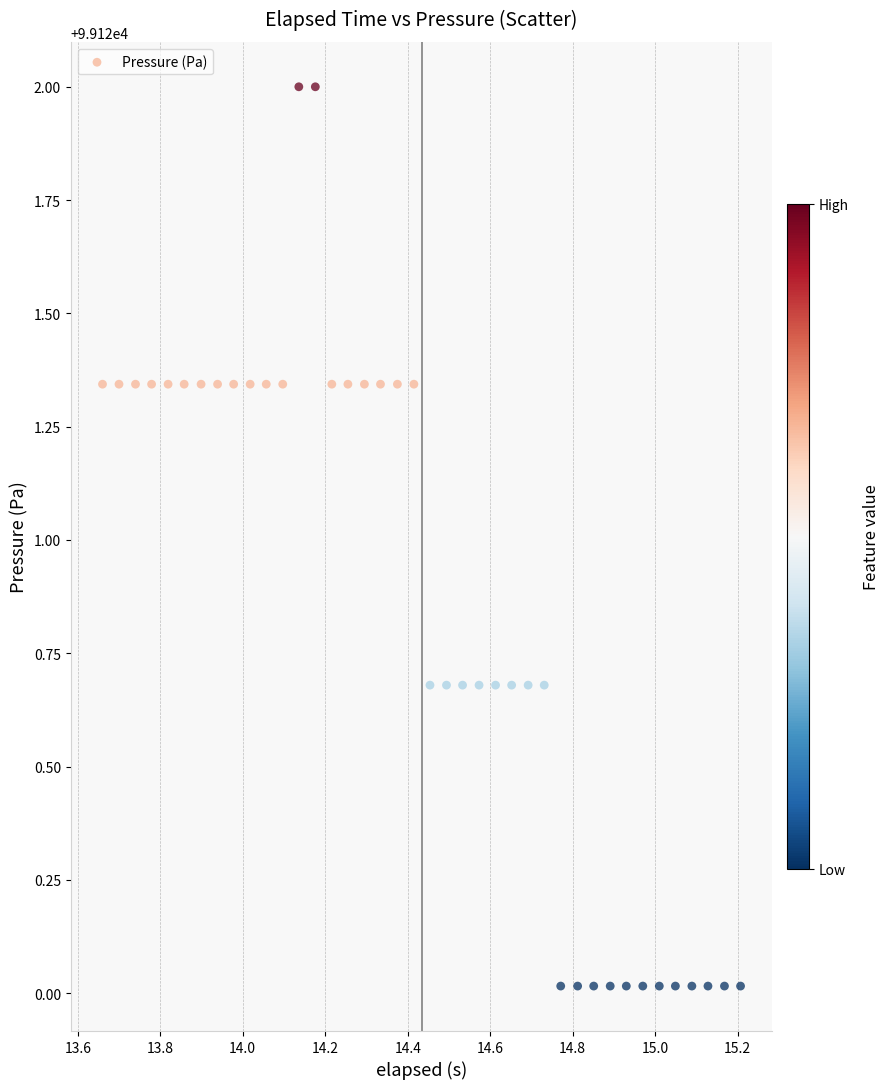

What is the range of X values (max minus min)?

1.5